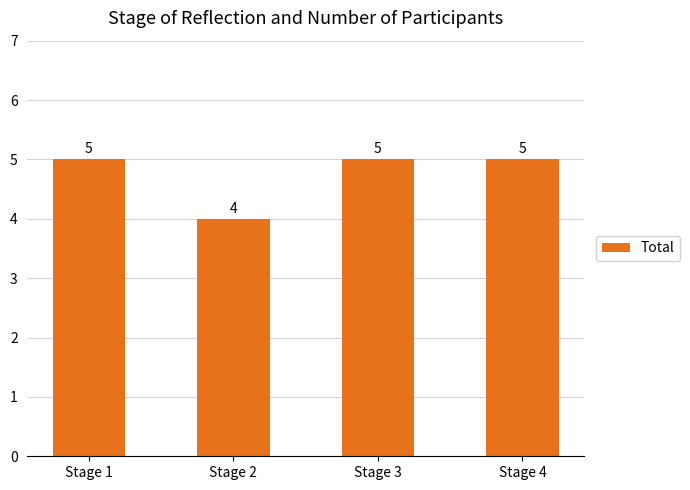

The value at Stage 2 is 4. True or false?

True